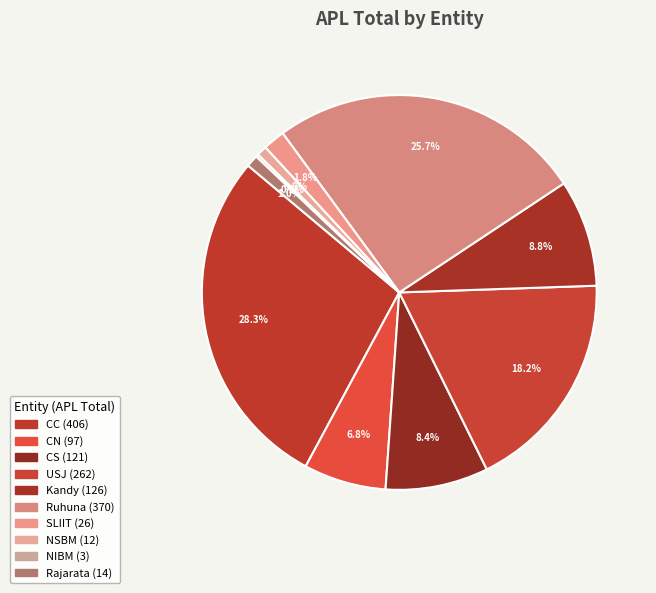

To the nearest percent, what portion does CC represent?

28%